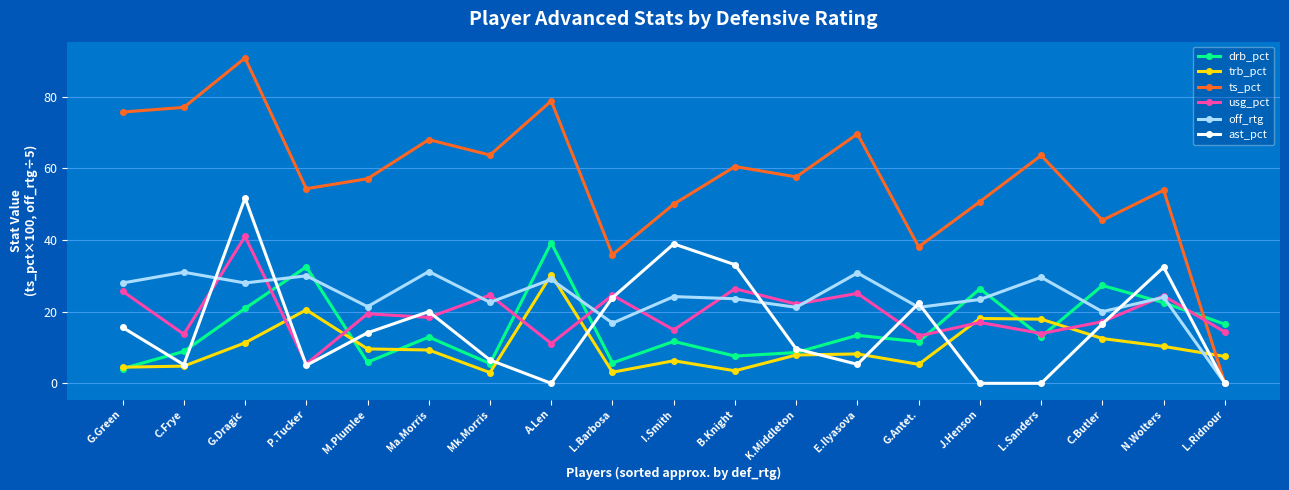

What is the spread (max minus min) of values at Mk.Morris?

60.7